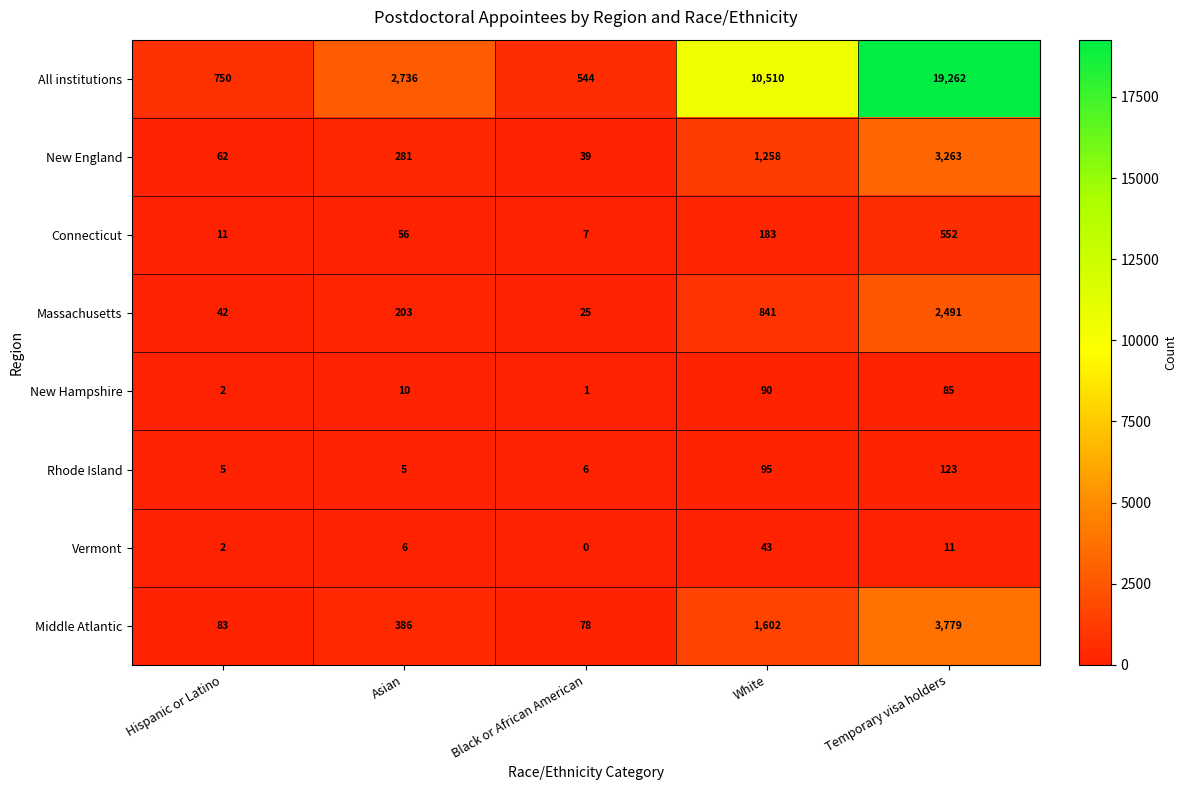

What is the approximate value of Vermont at Asian?

6